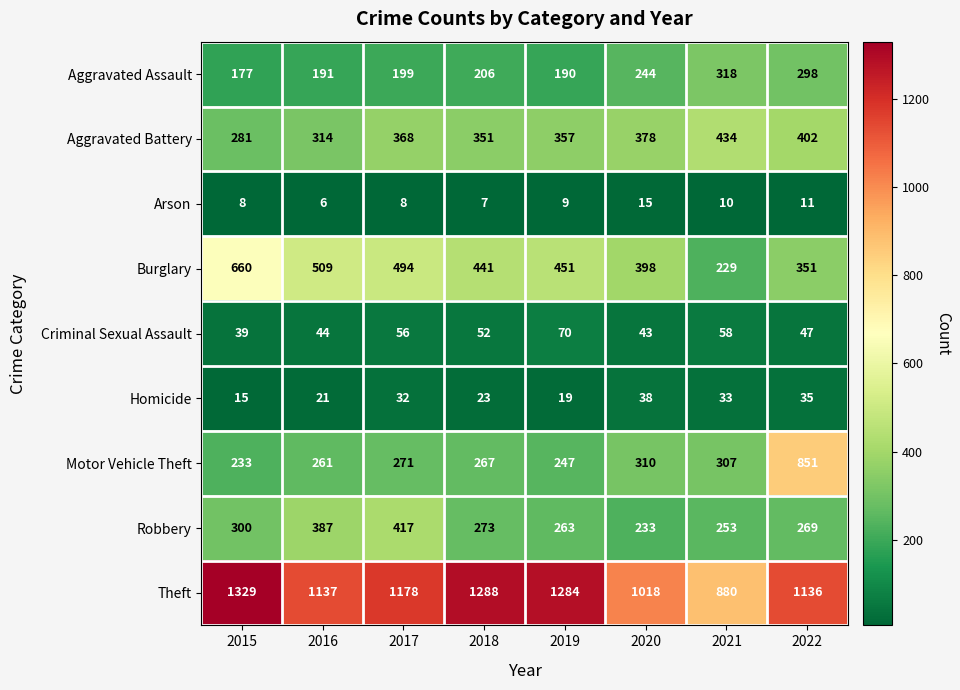

How many data points in Theft are less than 1178?

4